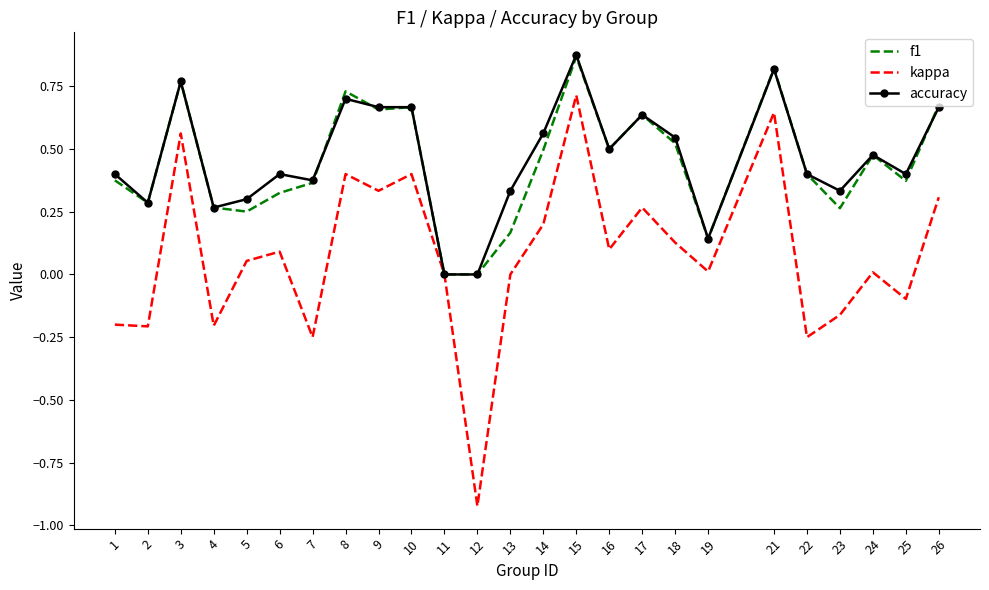

How many accuracy values are between 0 and 1?

25